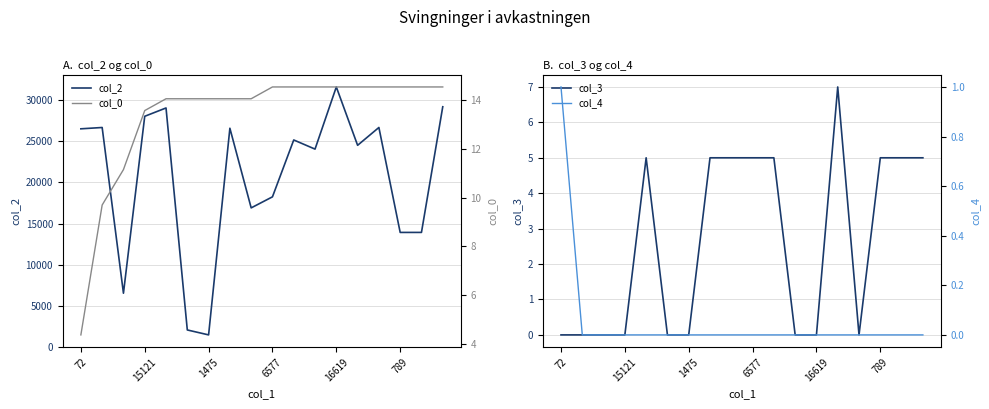

True or false: col_0 and col_3 cross at least once.

False